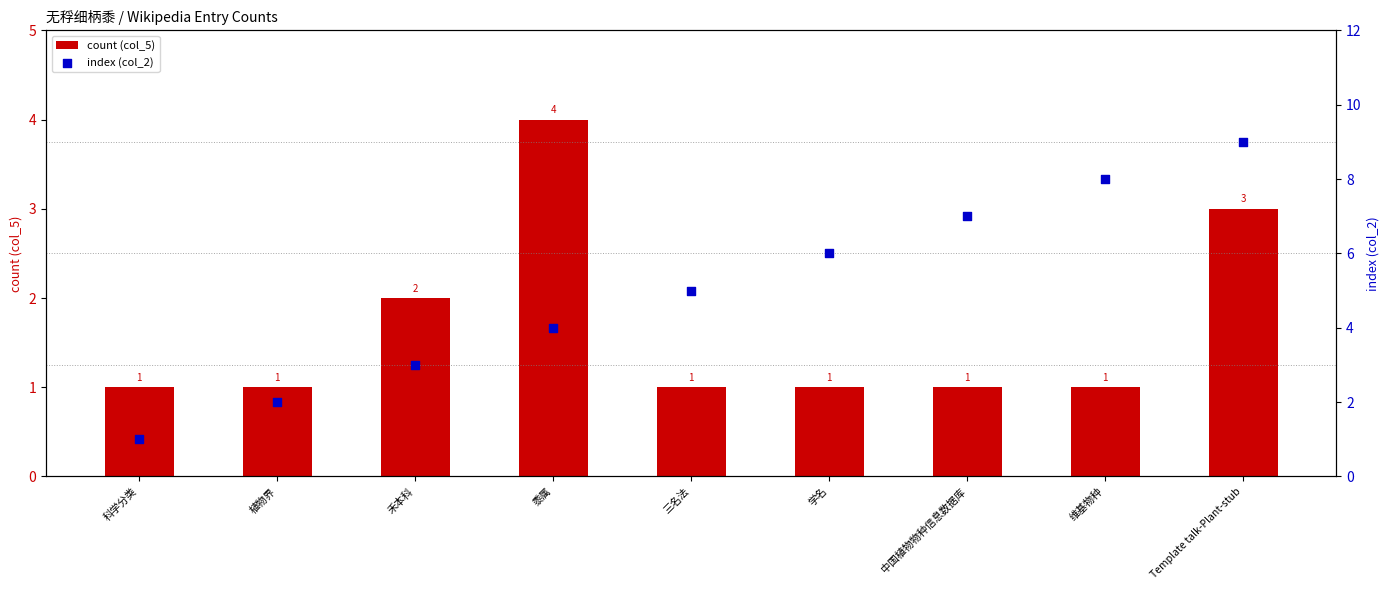

What is the total value across all series at 禾本科?

5